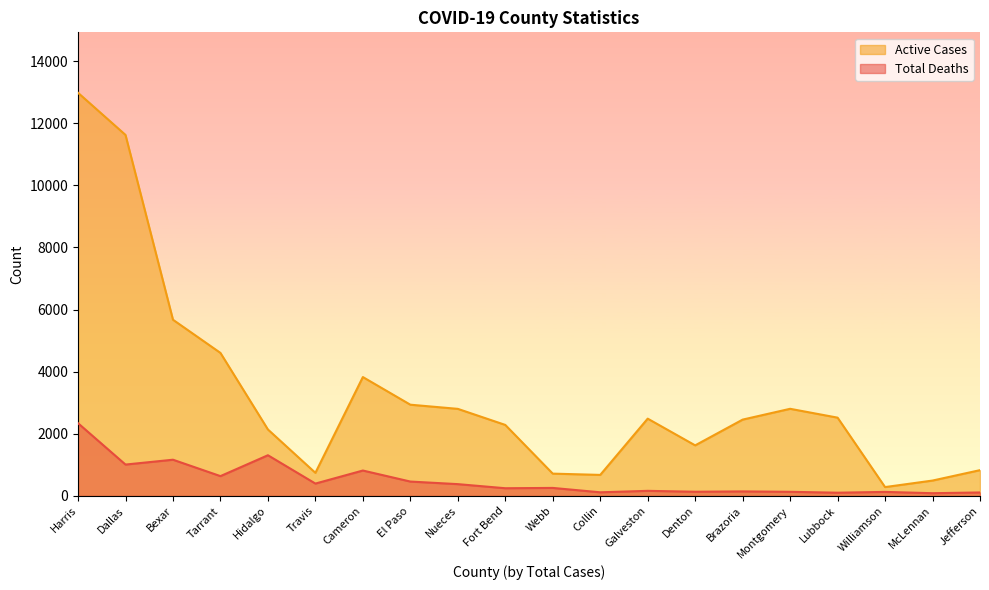

Is it true that Total Deaths equals 53 at Brazoria?

False